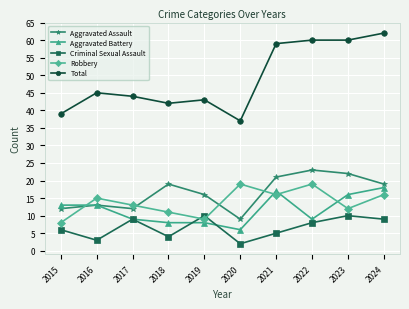

True or false: Total and Robbery cross at least once.

False